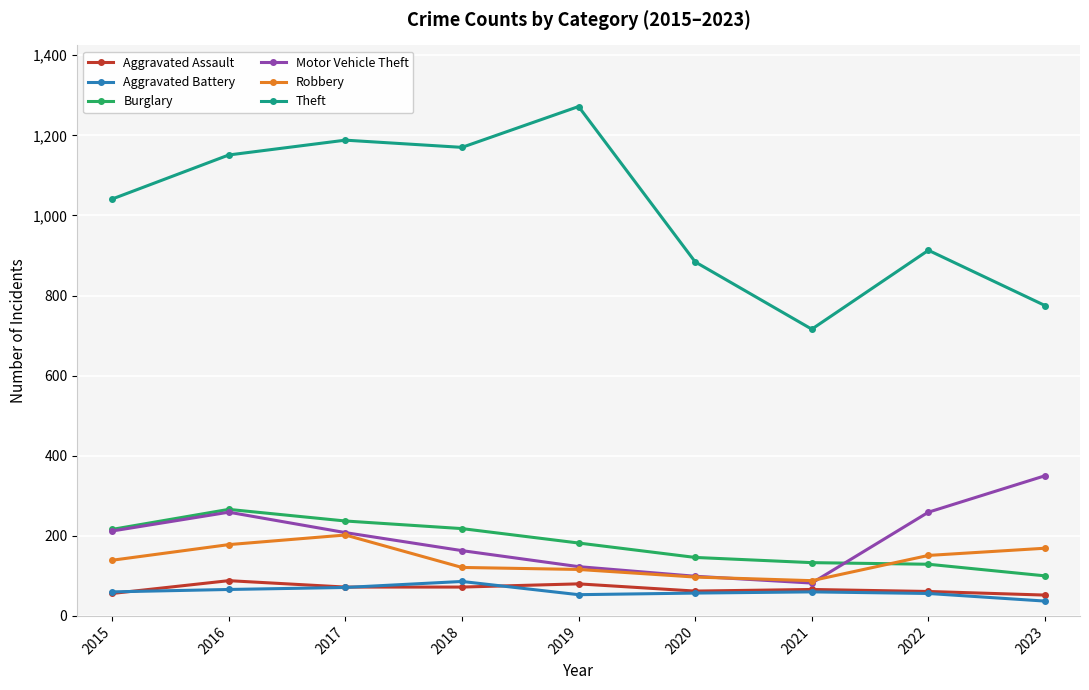

What is the approximate value of Burglary at 2020?

146